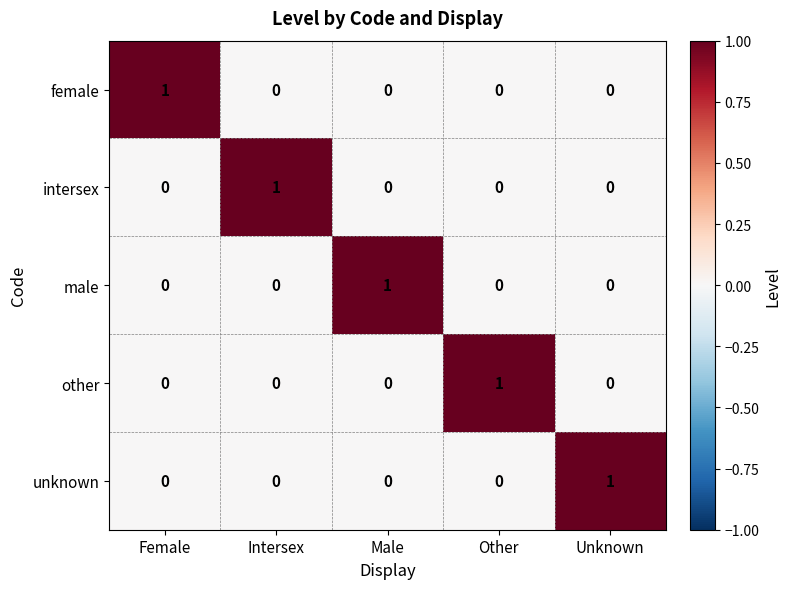

At how many categories does at least one series exceed 0?

5